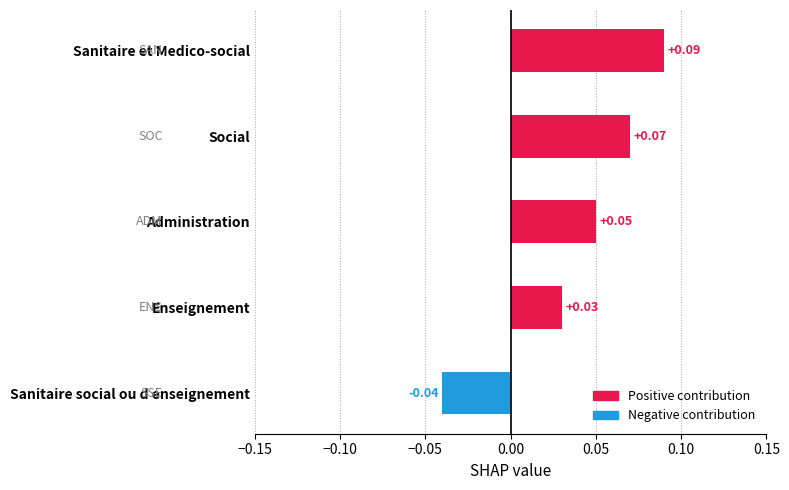

What is the sum of all values?

0.2